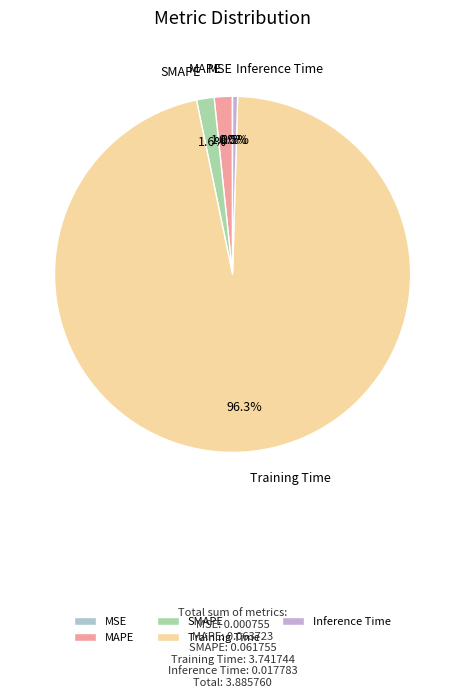

Which category has the biggest portion of the pie?

Training Time